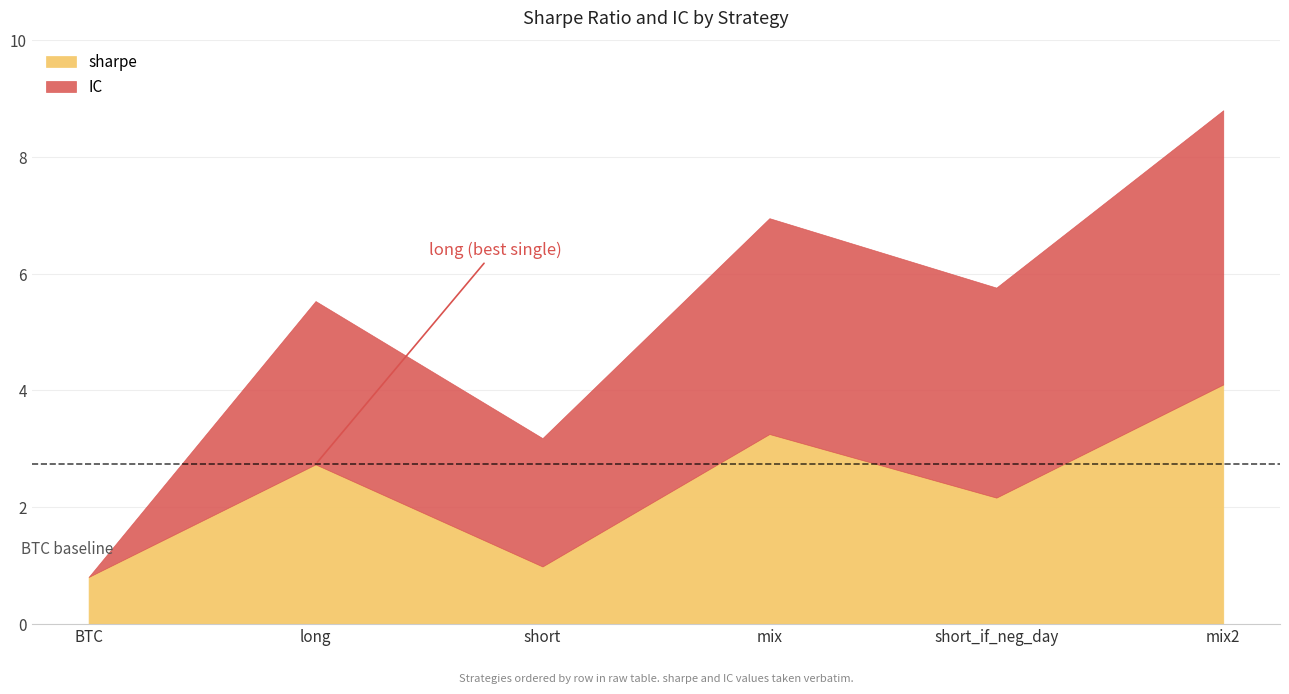

What is the difference between the sharpe values at short and mix?

2.3